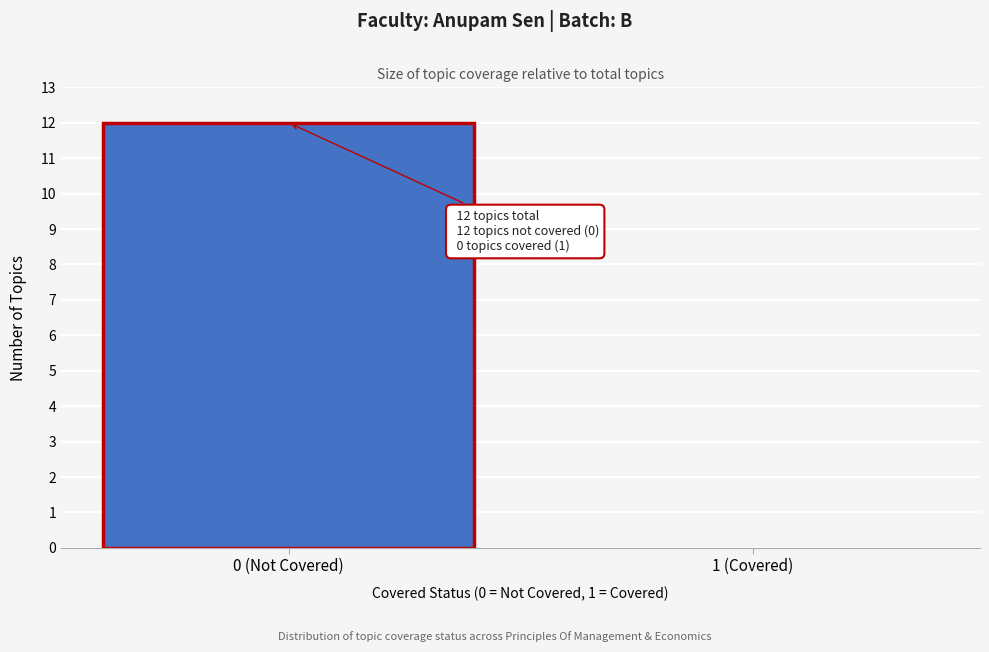

Reading right to left, what are all the values shown in this chart?

1 (Covered)=0	0 (Not Covered)=12